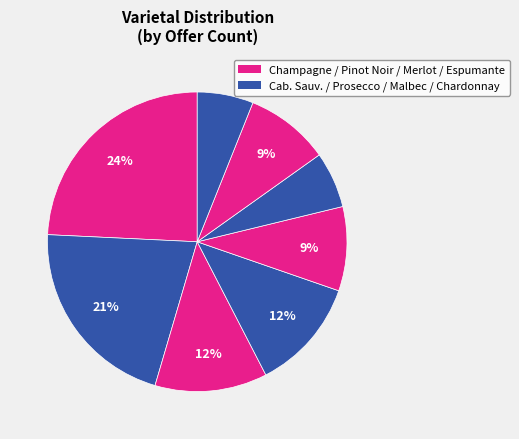

How many segments does this pie chart have?

8